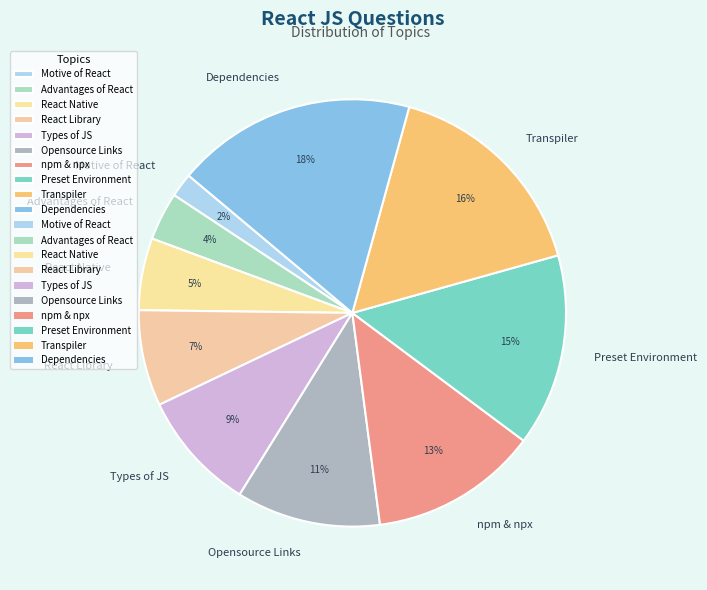

To the nearest percent, what portion does React Native represent?

5%